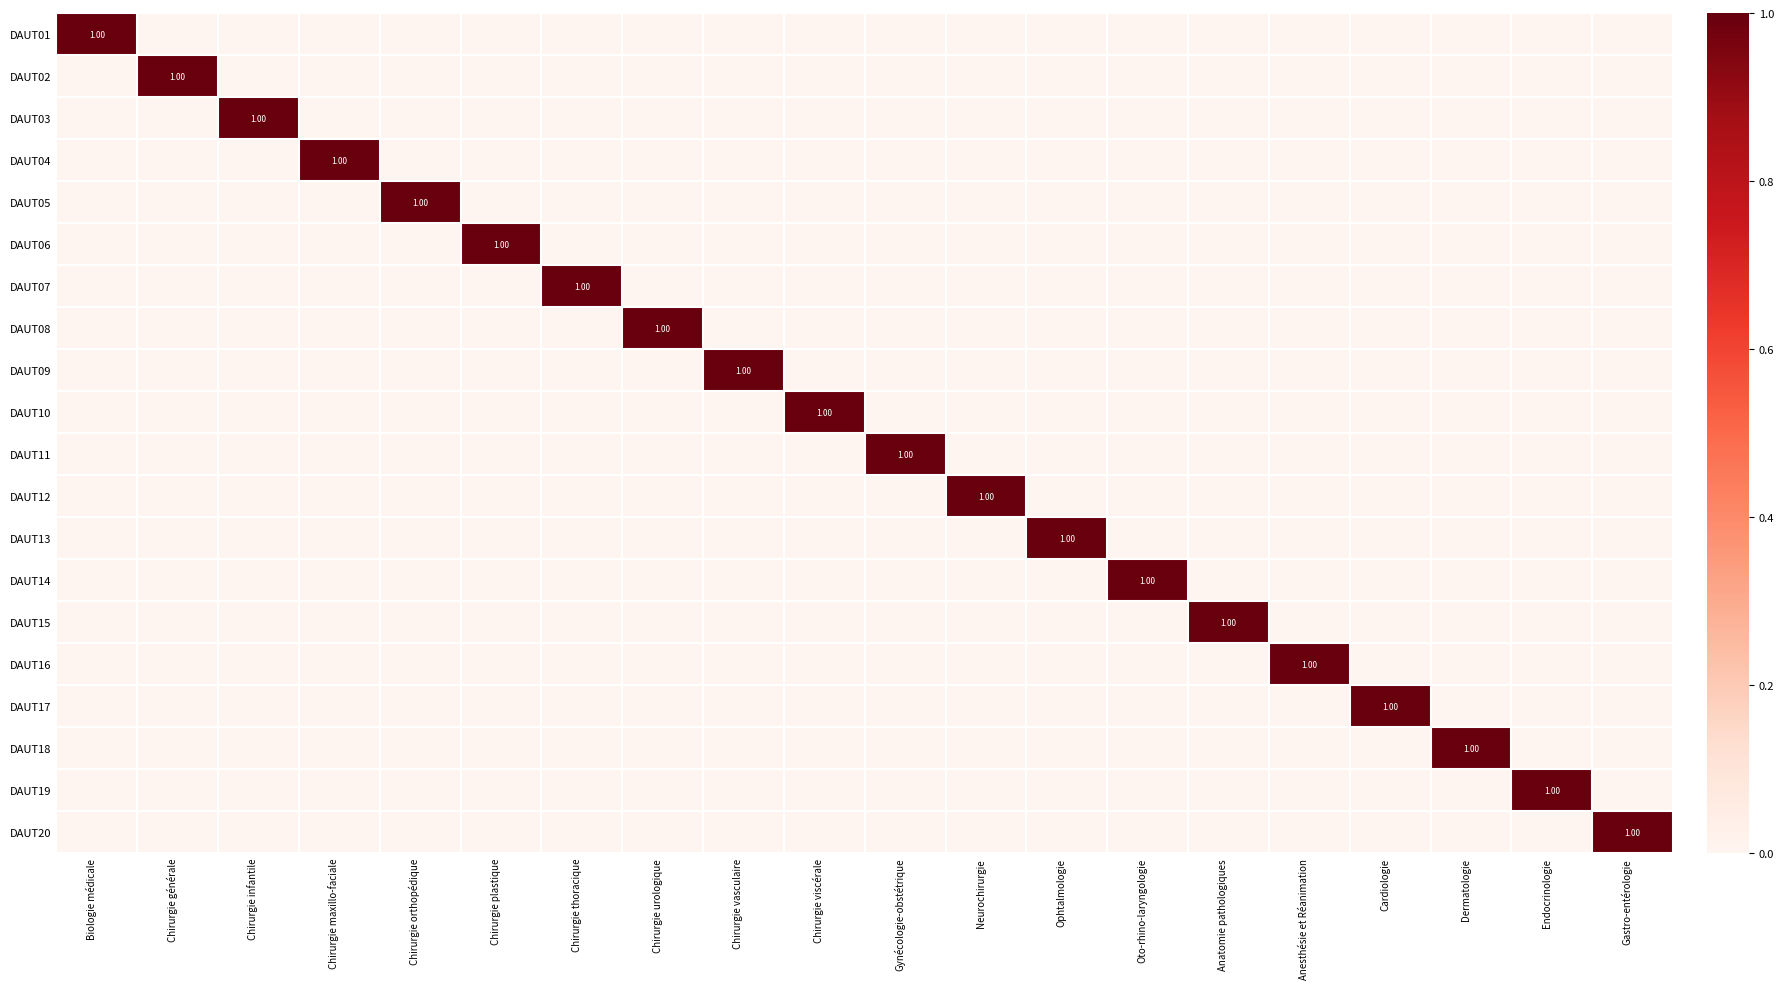

What is the sum of all DAUT10 values?

1